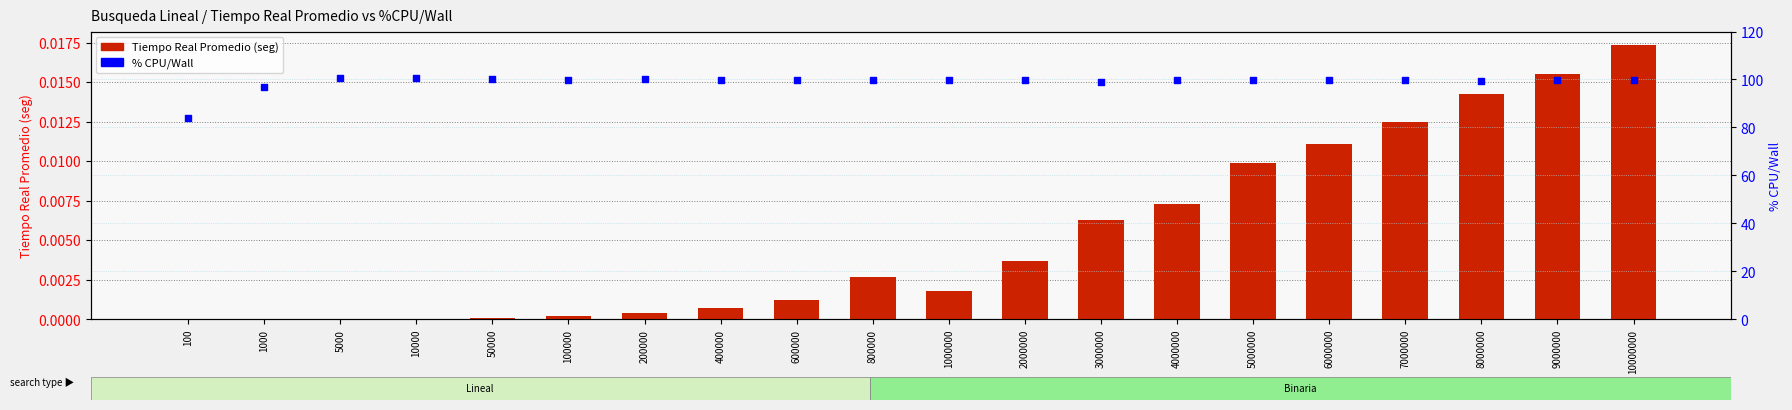

Which series has the largest Y range (max minus min)?

% CPU/Wall